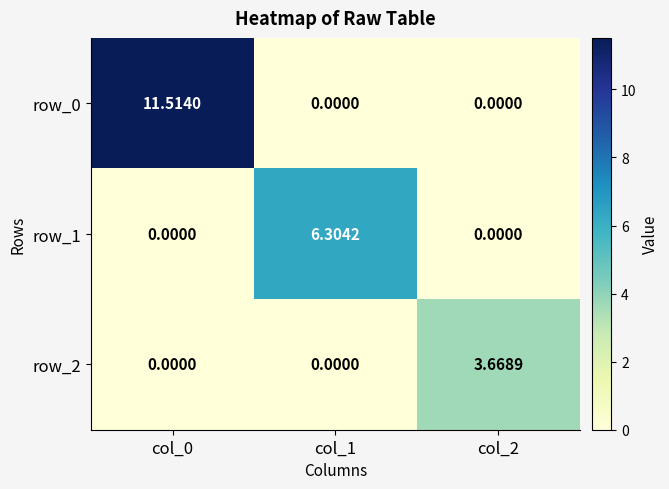

What is the approximate value of row_1 at col_1?

6.3